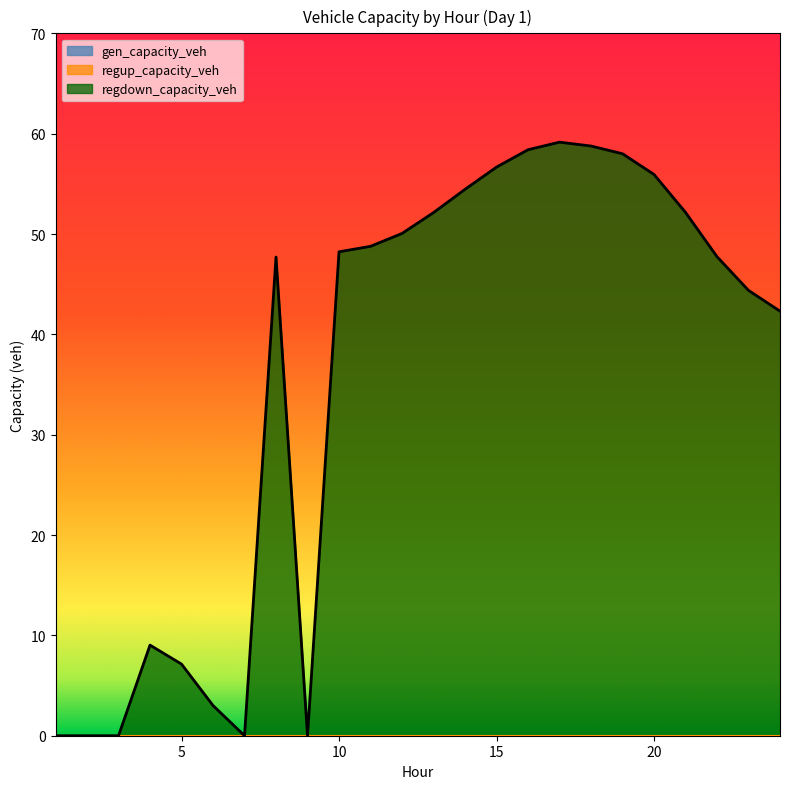

Reading left to right, extract all data points from this chart.

gen_capacity_veh: 1=0.0	2=0.0	3=0.0	4=0.0	5=0.0	6=0.0	7=0.0	8=0.0	9=0.0	10=0.0	11=0.0	12=0.0	13=0.0	14=0.0	15=0.0	16=0.0	17=0.0	18=0.0	19=0.0	20=0.0	21=0.0	22=0.0	23=0.0	24=0.0
regup_capacity_veh: 1=0.0	2=0.0	3=0.0	4=0.0	5=0.0	6=0.0	7=0.0	8=0.0	9=0.0	10=0.0	11=0.0	12=0.0	13=0.0	14=0.0	15=0.0	16=0.0	17=0.0	18=0.0	19=0.0	20=0.0	21=0.0	22=0.0	23=0.0	24=0.0
regdown_capacity_veh: 1=0.0	2=0.0	3=0.0	4=9.0	5=7.1	6=3.0	7=0.0	8=47.7	9=0.0	10=48.2	11=48.8	12=50.1	13=52.1	14=54.5	15=56.7	16=58.4	17=59.2	18=58.8	19=58.0	20=55.9	21=52.2	22=47.7	23=44.4	24=42.3